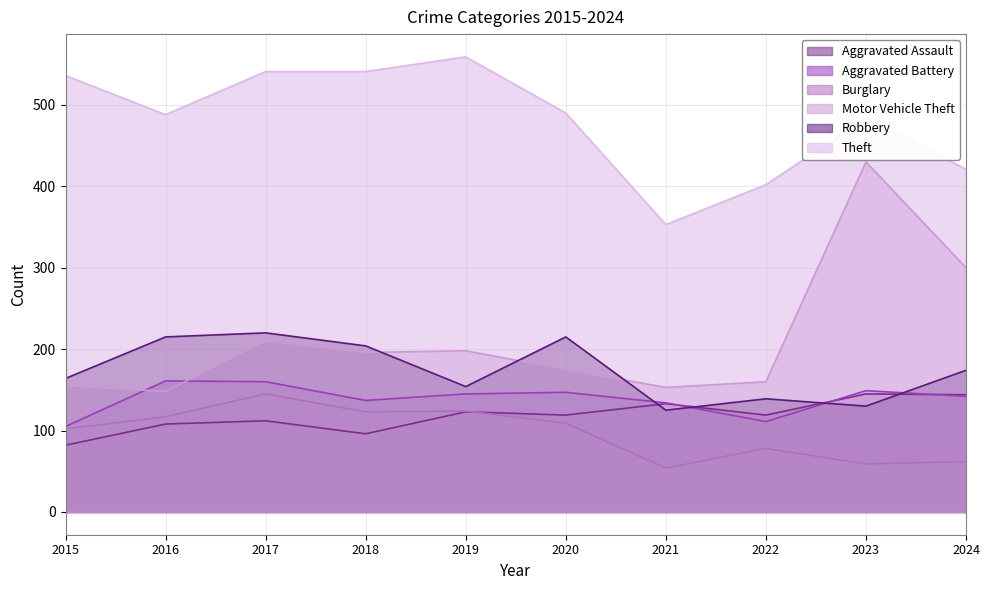

How many lines are shown in the chart?

6